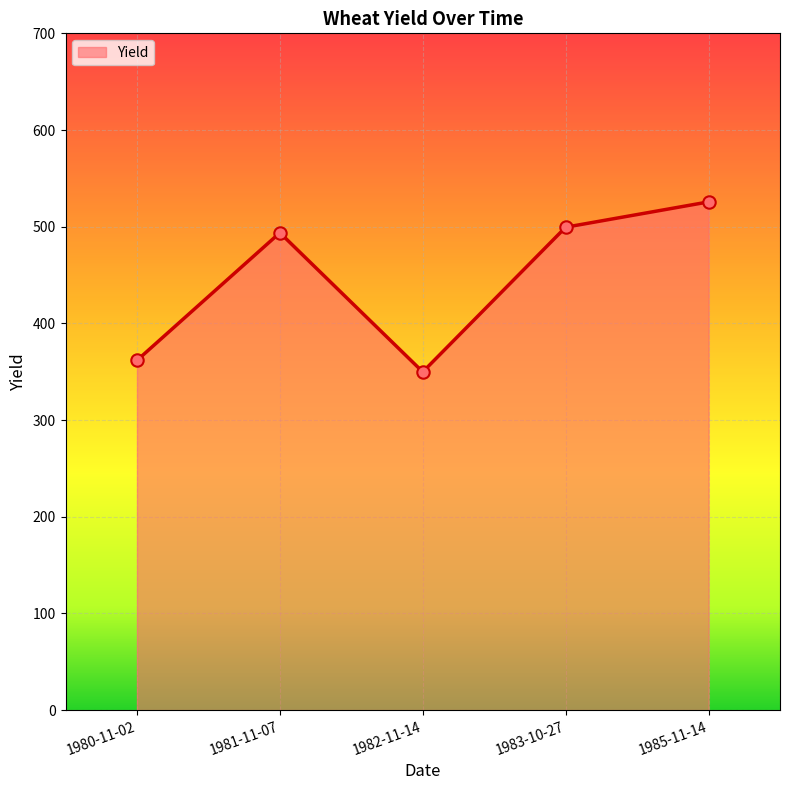

What is the change in value from 1983-10-27 to 1985-11-14?

+26.2